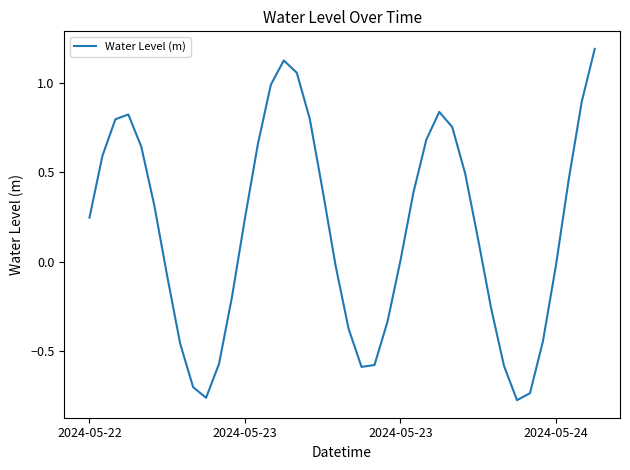

What is the difference between the maximum and minimum values?

2.0